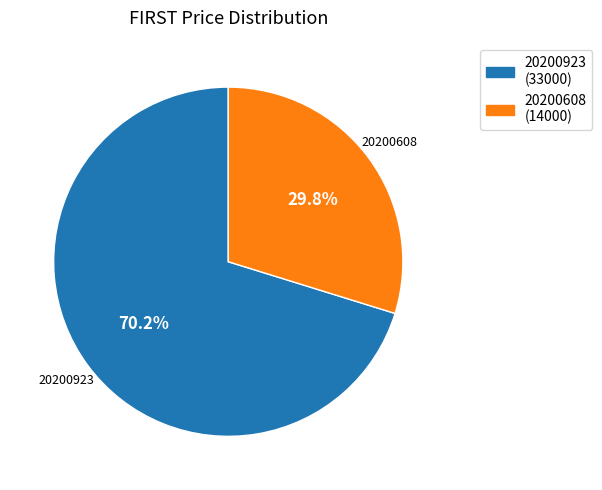

To the nearest percent, what portion does 20200923 represent?

70%